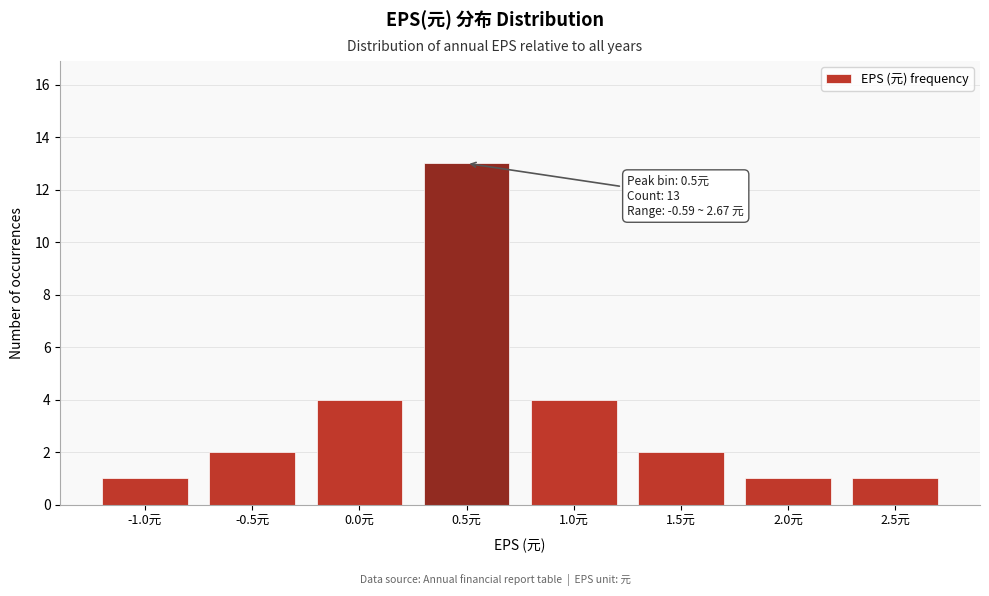

Reading left to right, what are all the values shown in this chart?

-1.0元=1	-0.5元=2	0.0元=4	0.5元=13	1.0元=4	1.5元=2	2.0元=1	2.5元=1